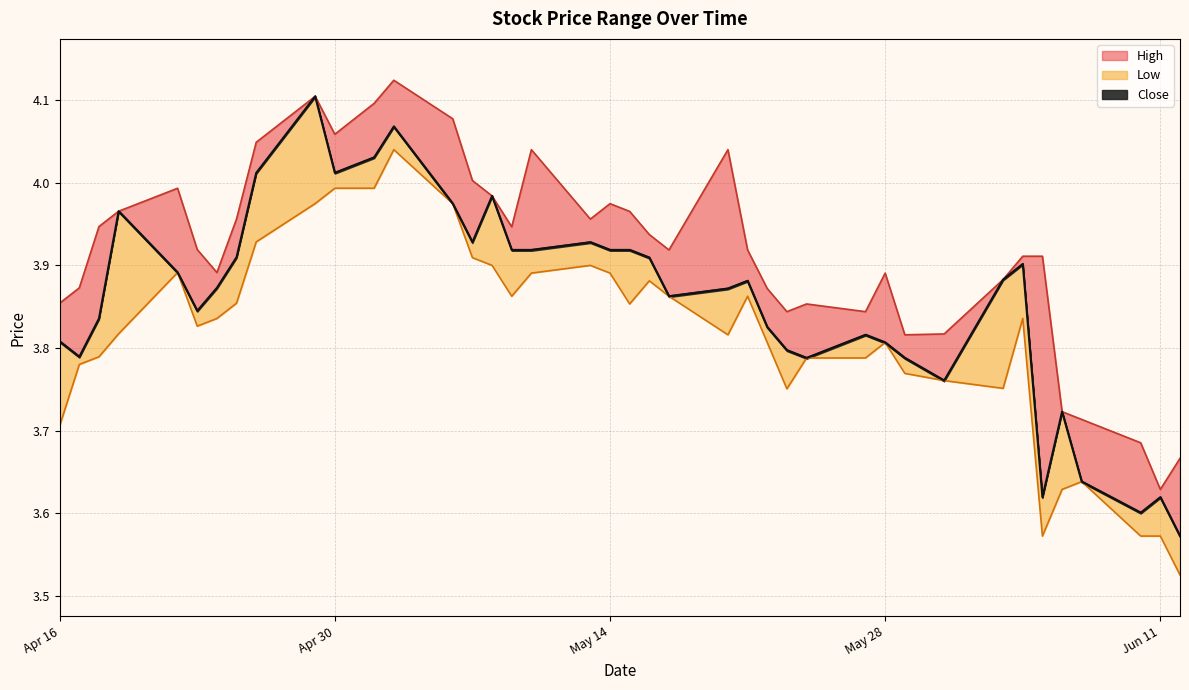

Which series has the largest total across all categories?

High